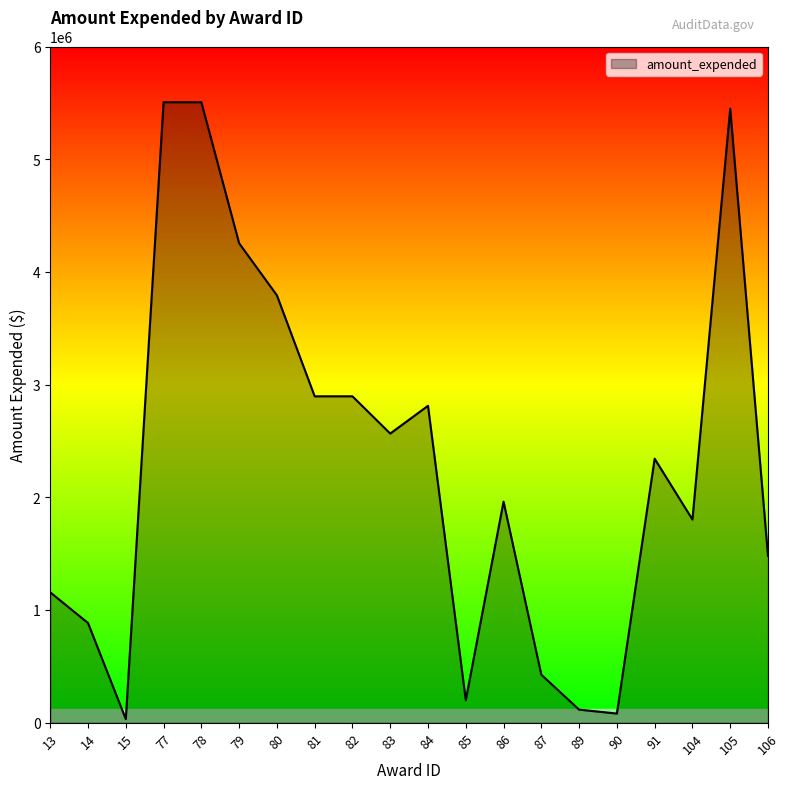

Reading left to right, what are all the values shown in this chart?

1156452	884340	31692	5505584	5505584	4254182	3792025	2895938	2895938	2565417	2811800	199415	1961243	425446	115763	80932	2342337	1802911	5448769	1480027